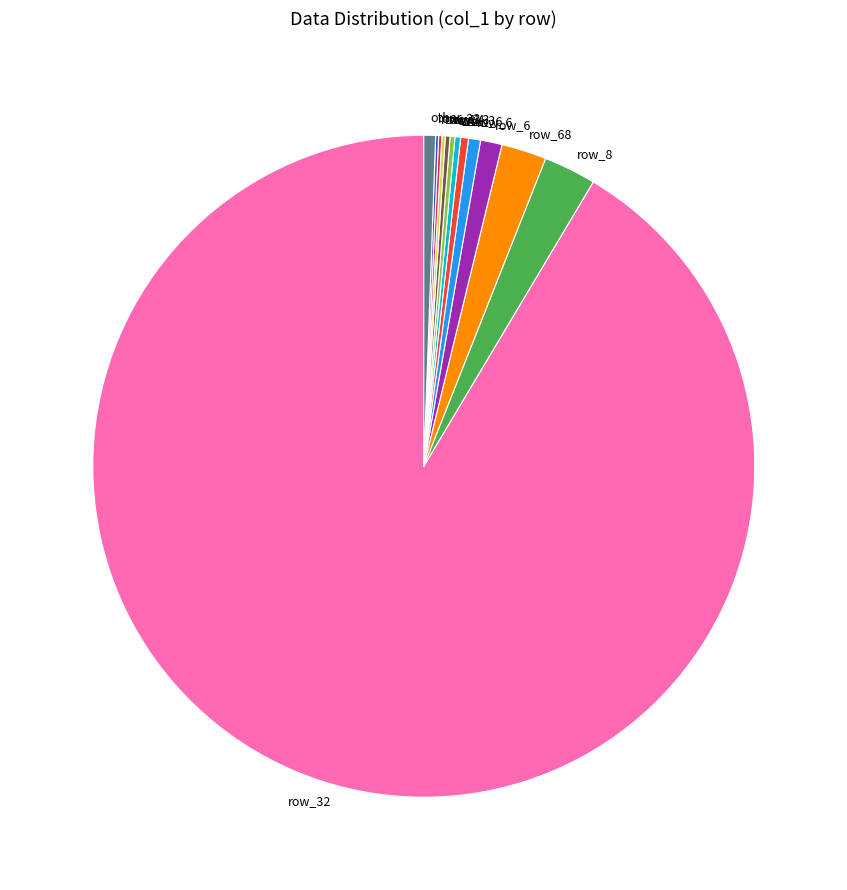

Is there a majority slice in this chart?

Yes